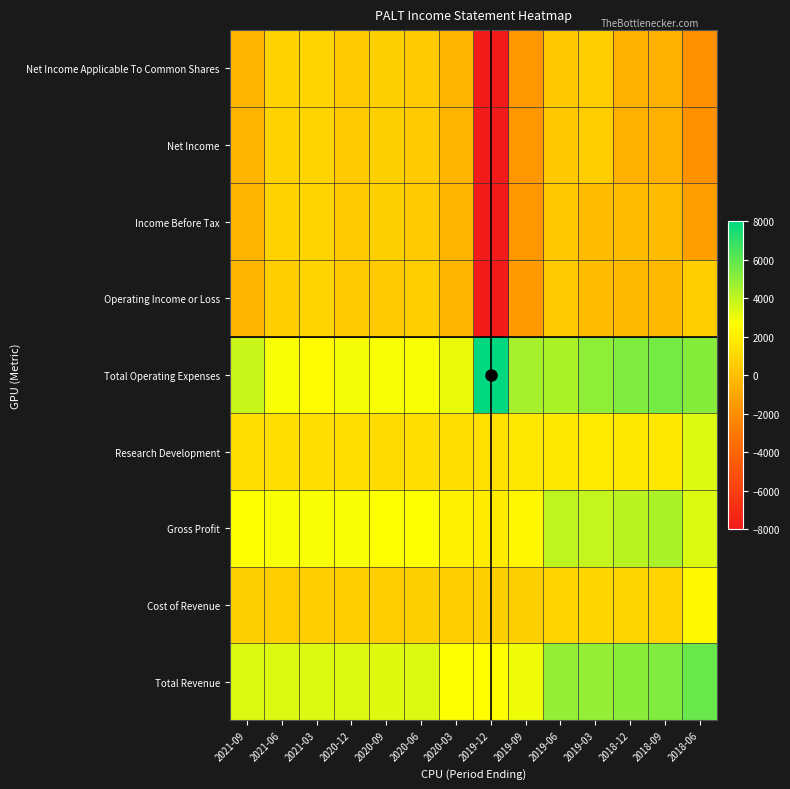

Which series changed the most between 2021-06 and 2020-03?

Income Before Tax